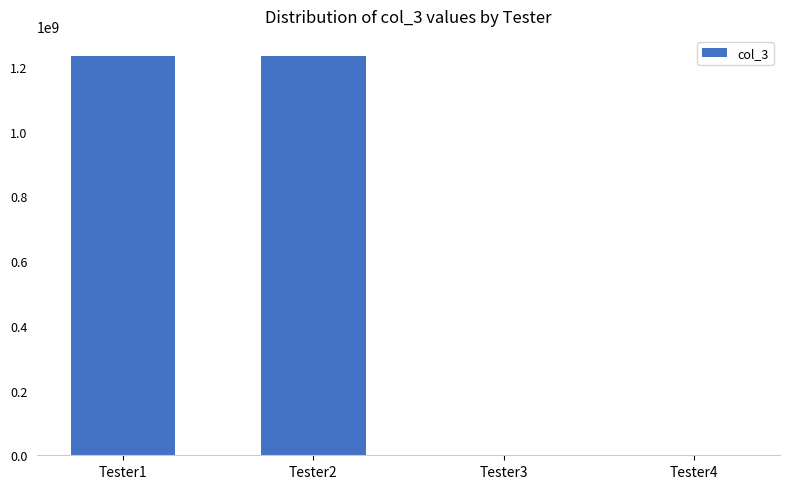

Does the chart contain stacked bars?

No